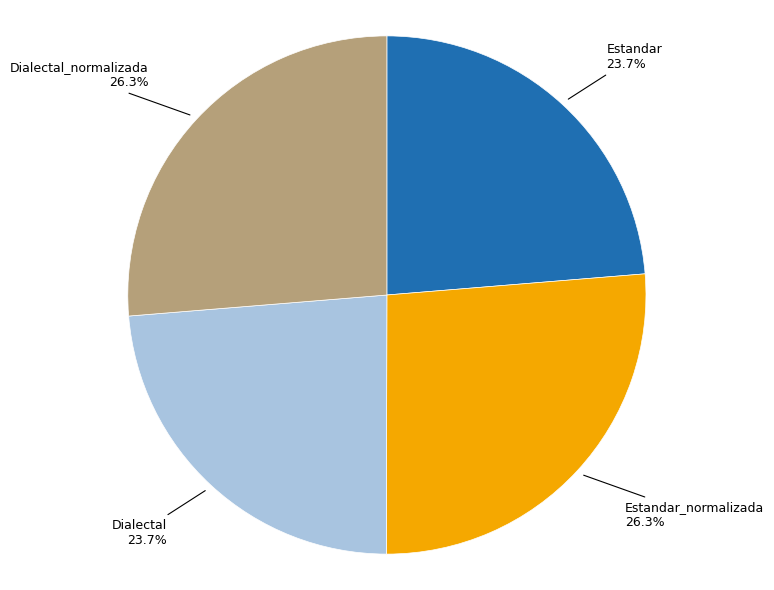

What is the ratio of the value at Estandar to the value at Dialectal_normalizada?

0.9